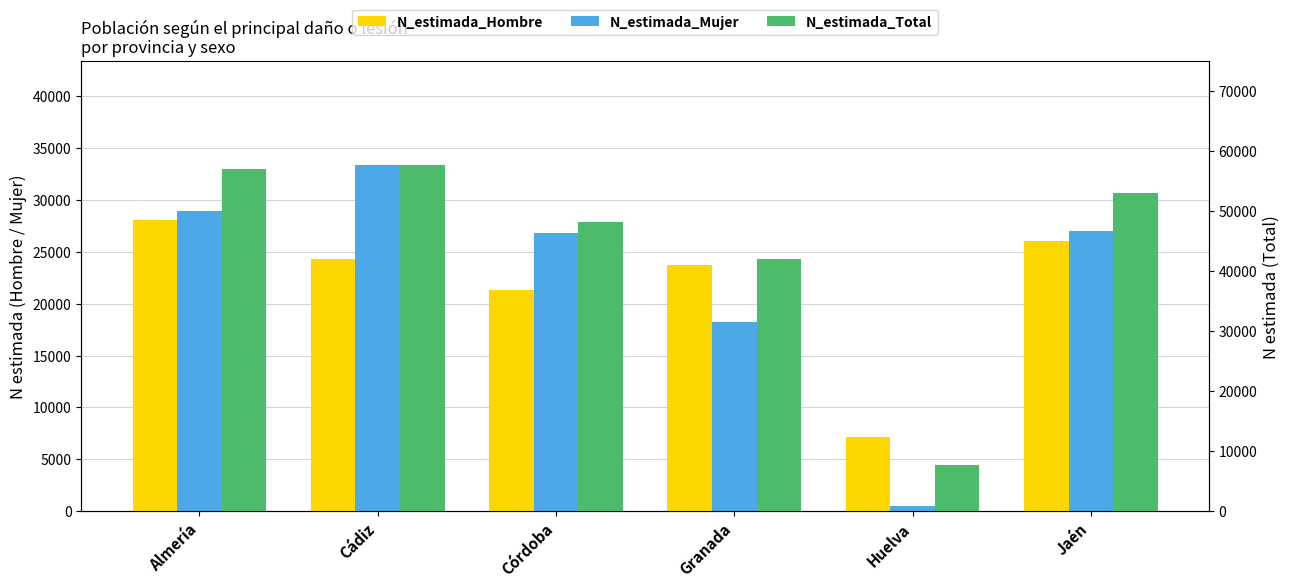

At Granada, list the series in order from smallest to largest.

N_estimada_Mujer, N_estimada_Hombre, N_estimada_Total